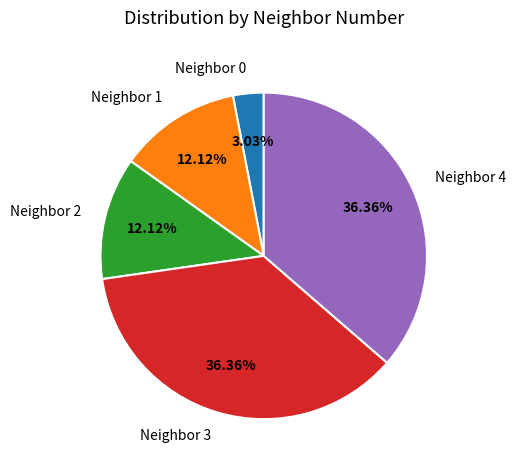

Does any single category account for the majority?

No